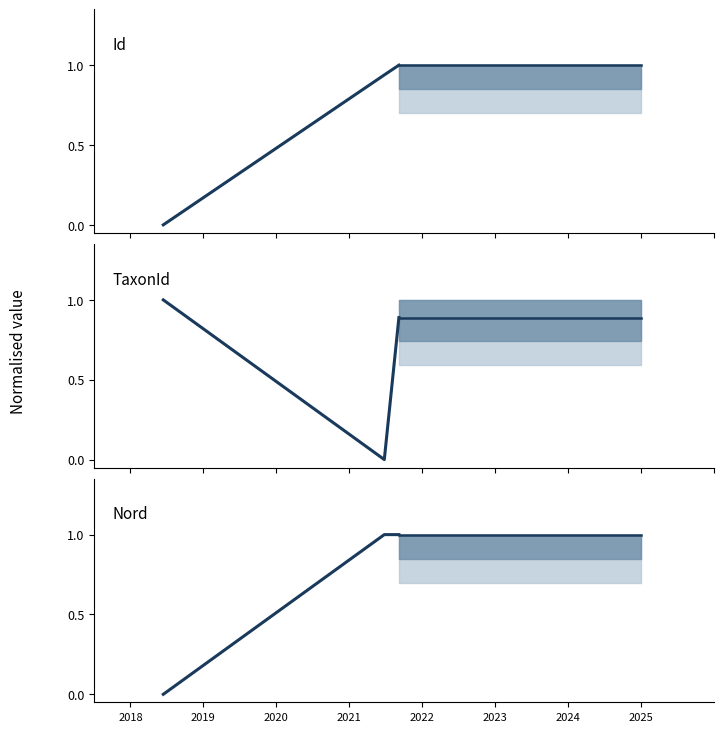

What is the total value across all series at 2021-06-26?

1.9